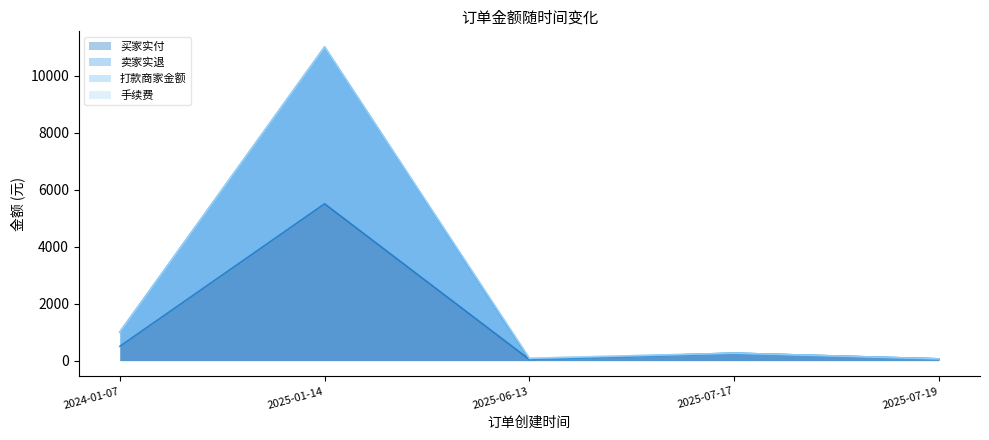

How many values in the 卖家实退 series exceed 260?

2